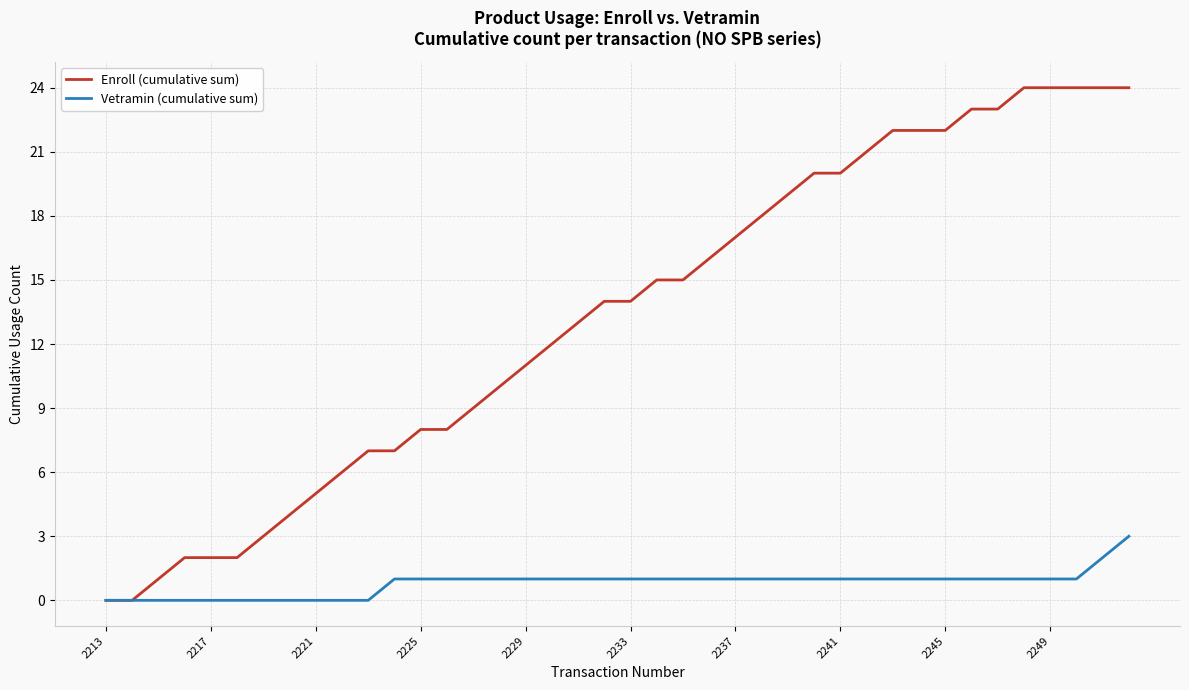

Which series has the largest range (max minus min)?

Enroll (cumulative sum)